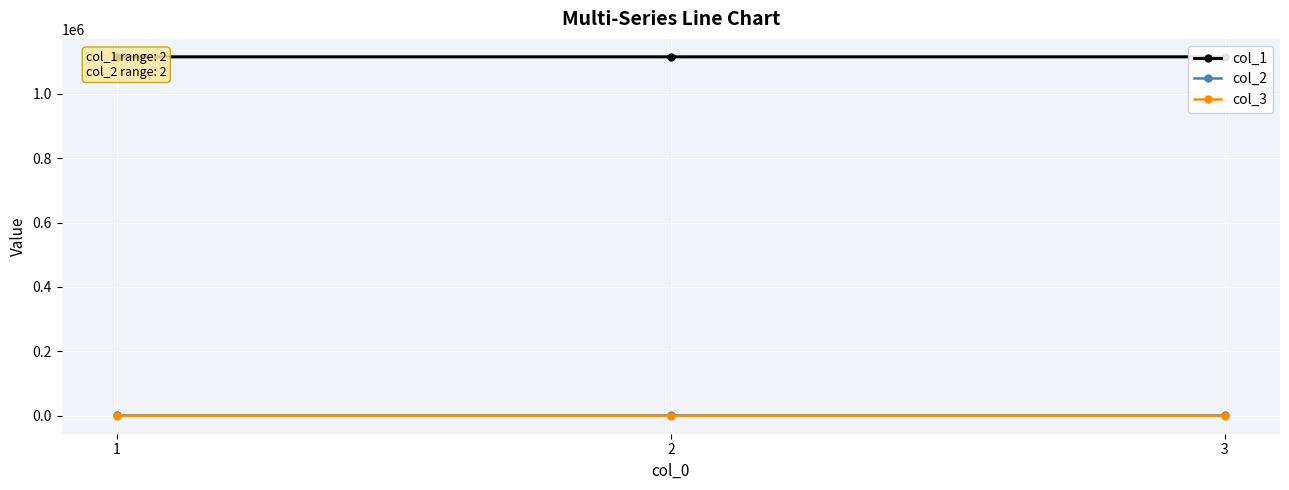

What is the sum of the col_3 values at 2 and 3?

6